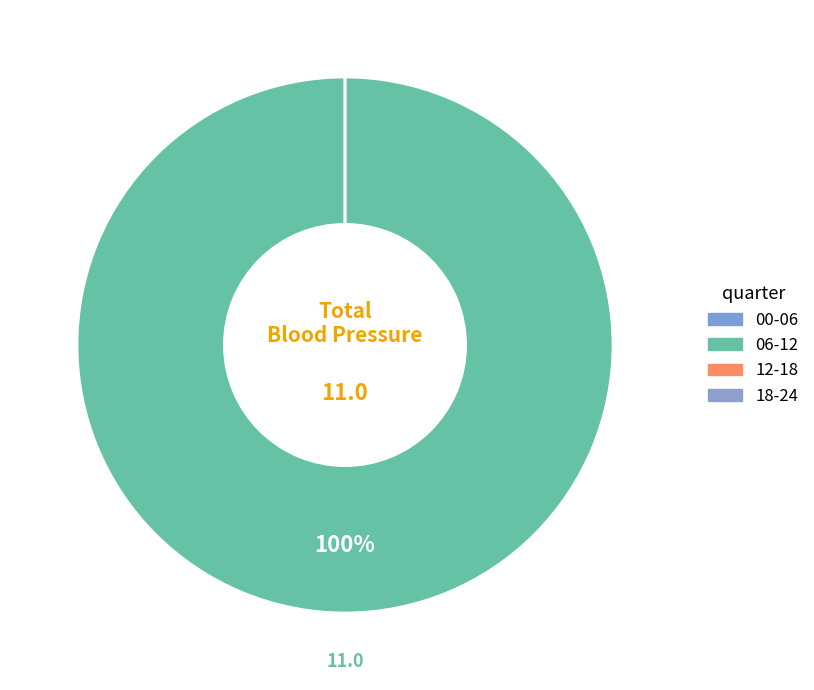

Is it true that 00-06 is 0% of the pie?

True